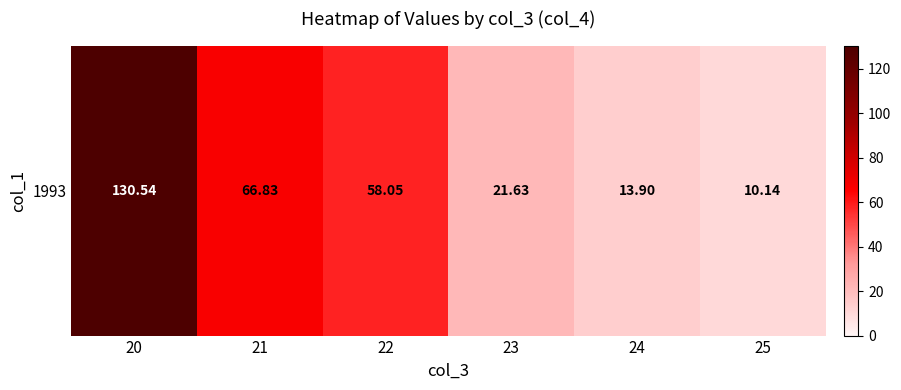

What is the difference between the values at 21 and 23?

45.2